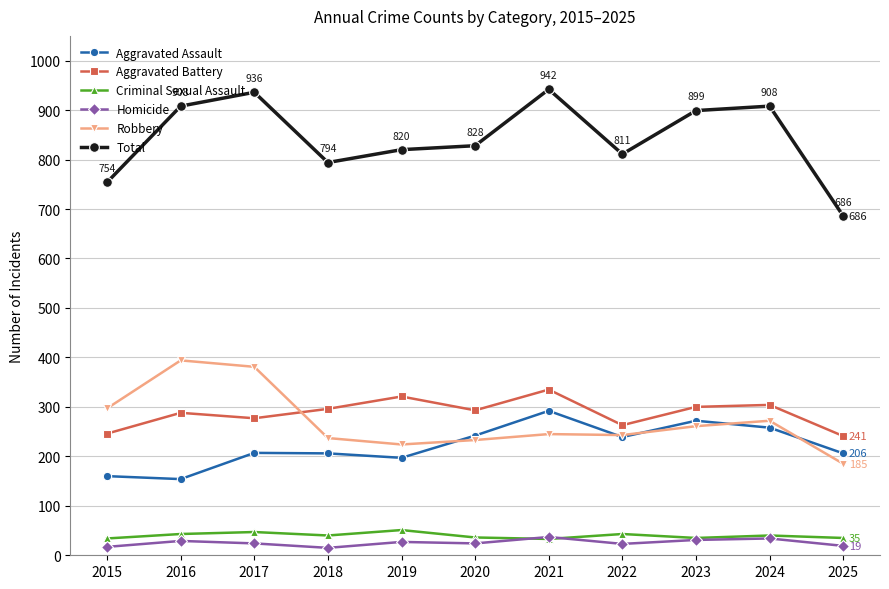

What is the sum of all Aggravated Battery values?

3164